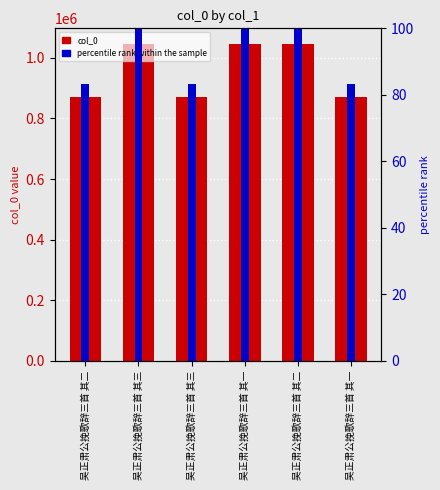

Are the bars horizontal?

No